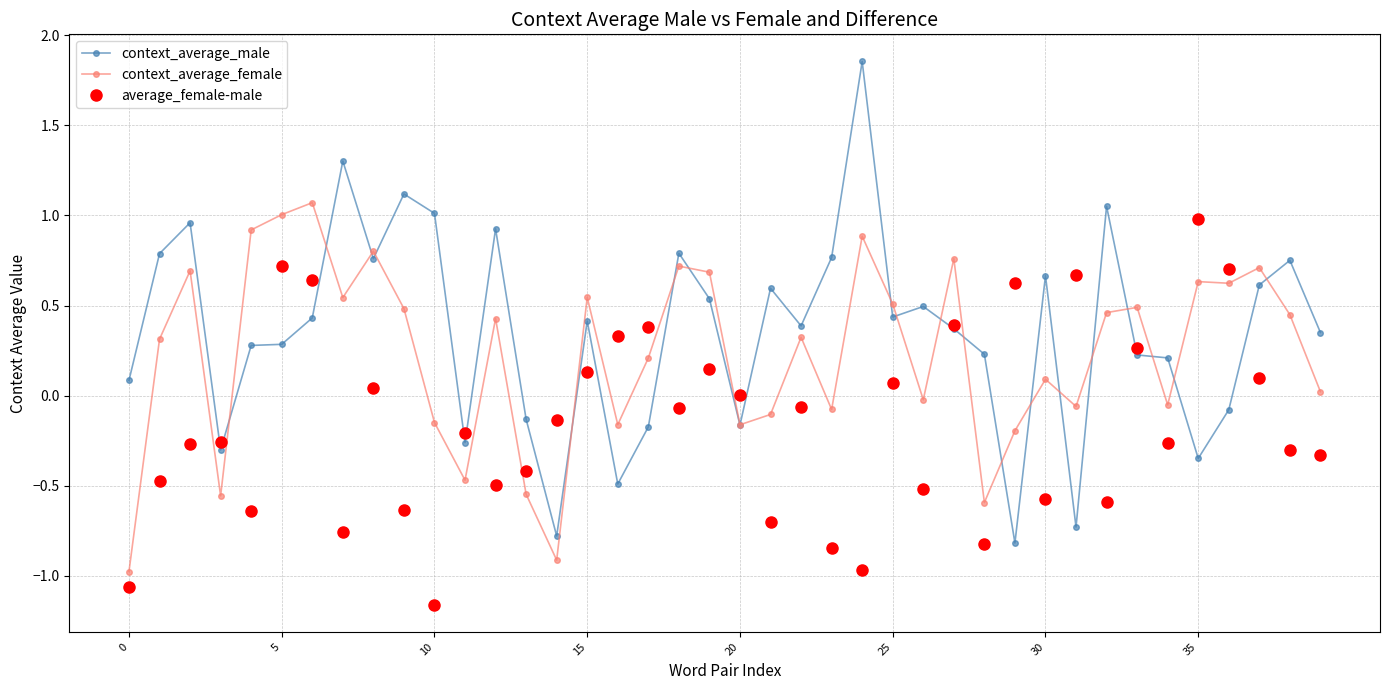

List the series in order of their overall mean, highest first.

context_average_male, context_average_female, average_female-male